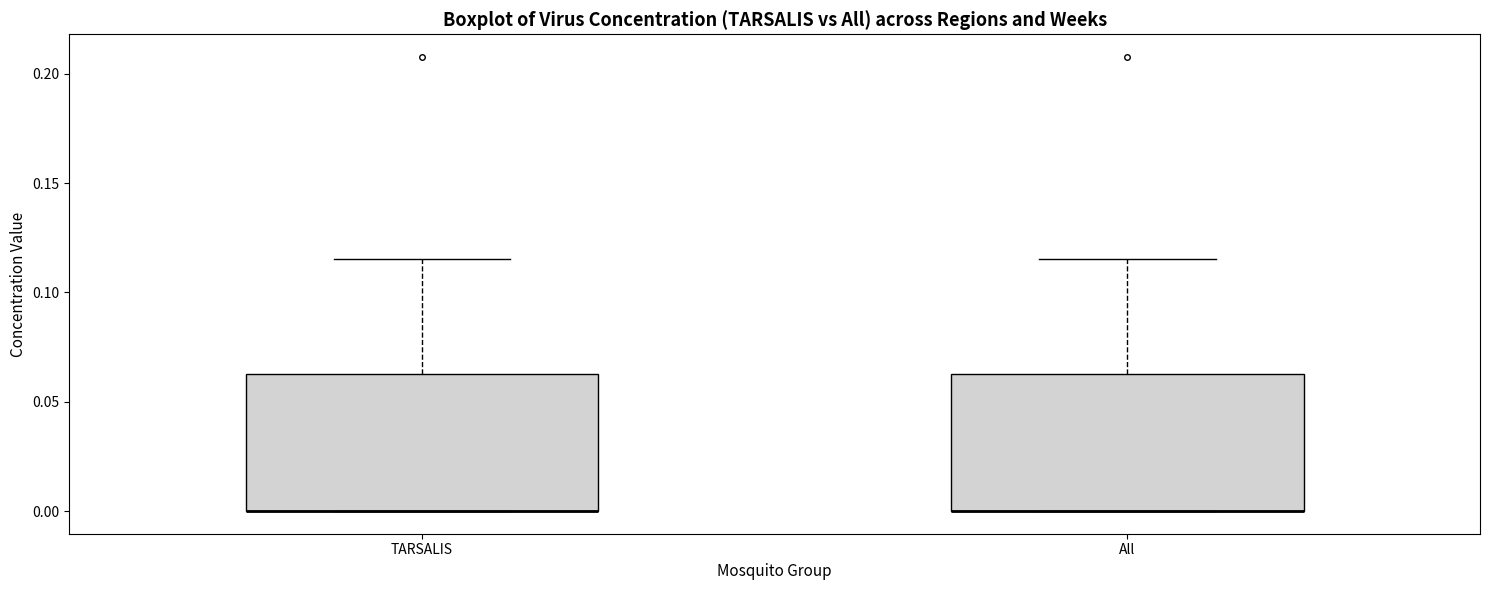

Reading left to right, read every box against the y-axis: the position of its median line, the range the box covers, and the ends of its whiskers. The values are not printed on the chart, so give them approximately, as read against the axis.

TARSALIS: median 0.000 (drawn on the box's lower edge), box 0.000 to 0.065, whiskers 0.000 to 0.115
All: median 0.000 (drawn on the box's lower edge), box 0.000 to 0.065, whiskers 0.000 to 0.115